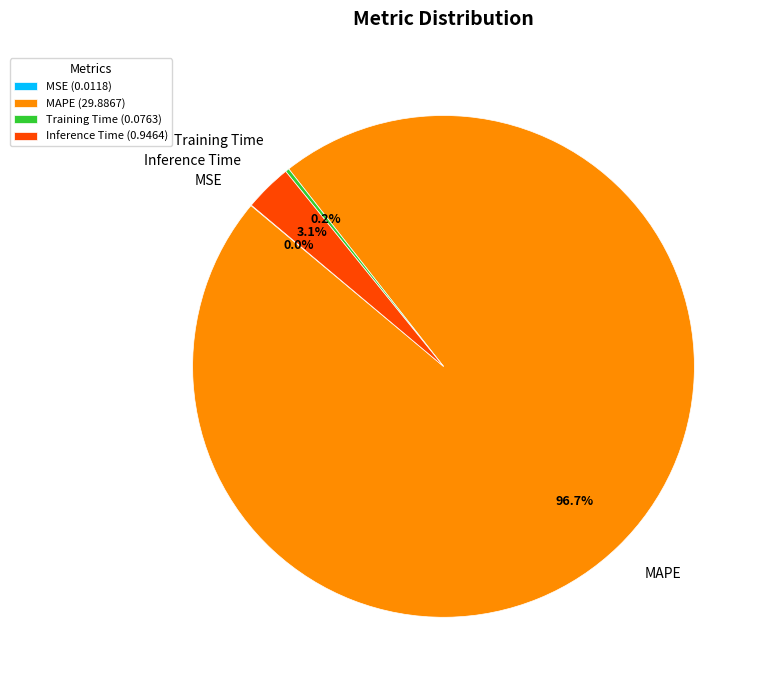

How much of the chart is everything except Inference Time?

96.9%